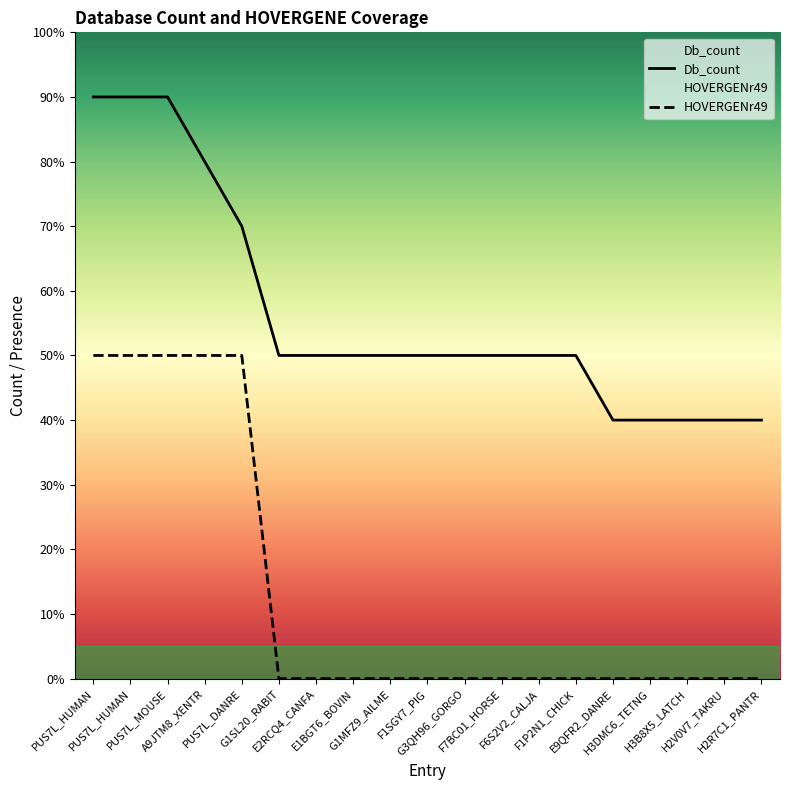

Reading left to right, list all the values displayed in this chart.

Db_count: 9	9	9	8	7	5	5	5	5	5	5	5	5	5	4	4	4	4	4
HOVERGENr49: 5	5	5	5	5	0	0	0	0	0	0	0	0	0	0	0	0	0	0